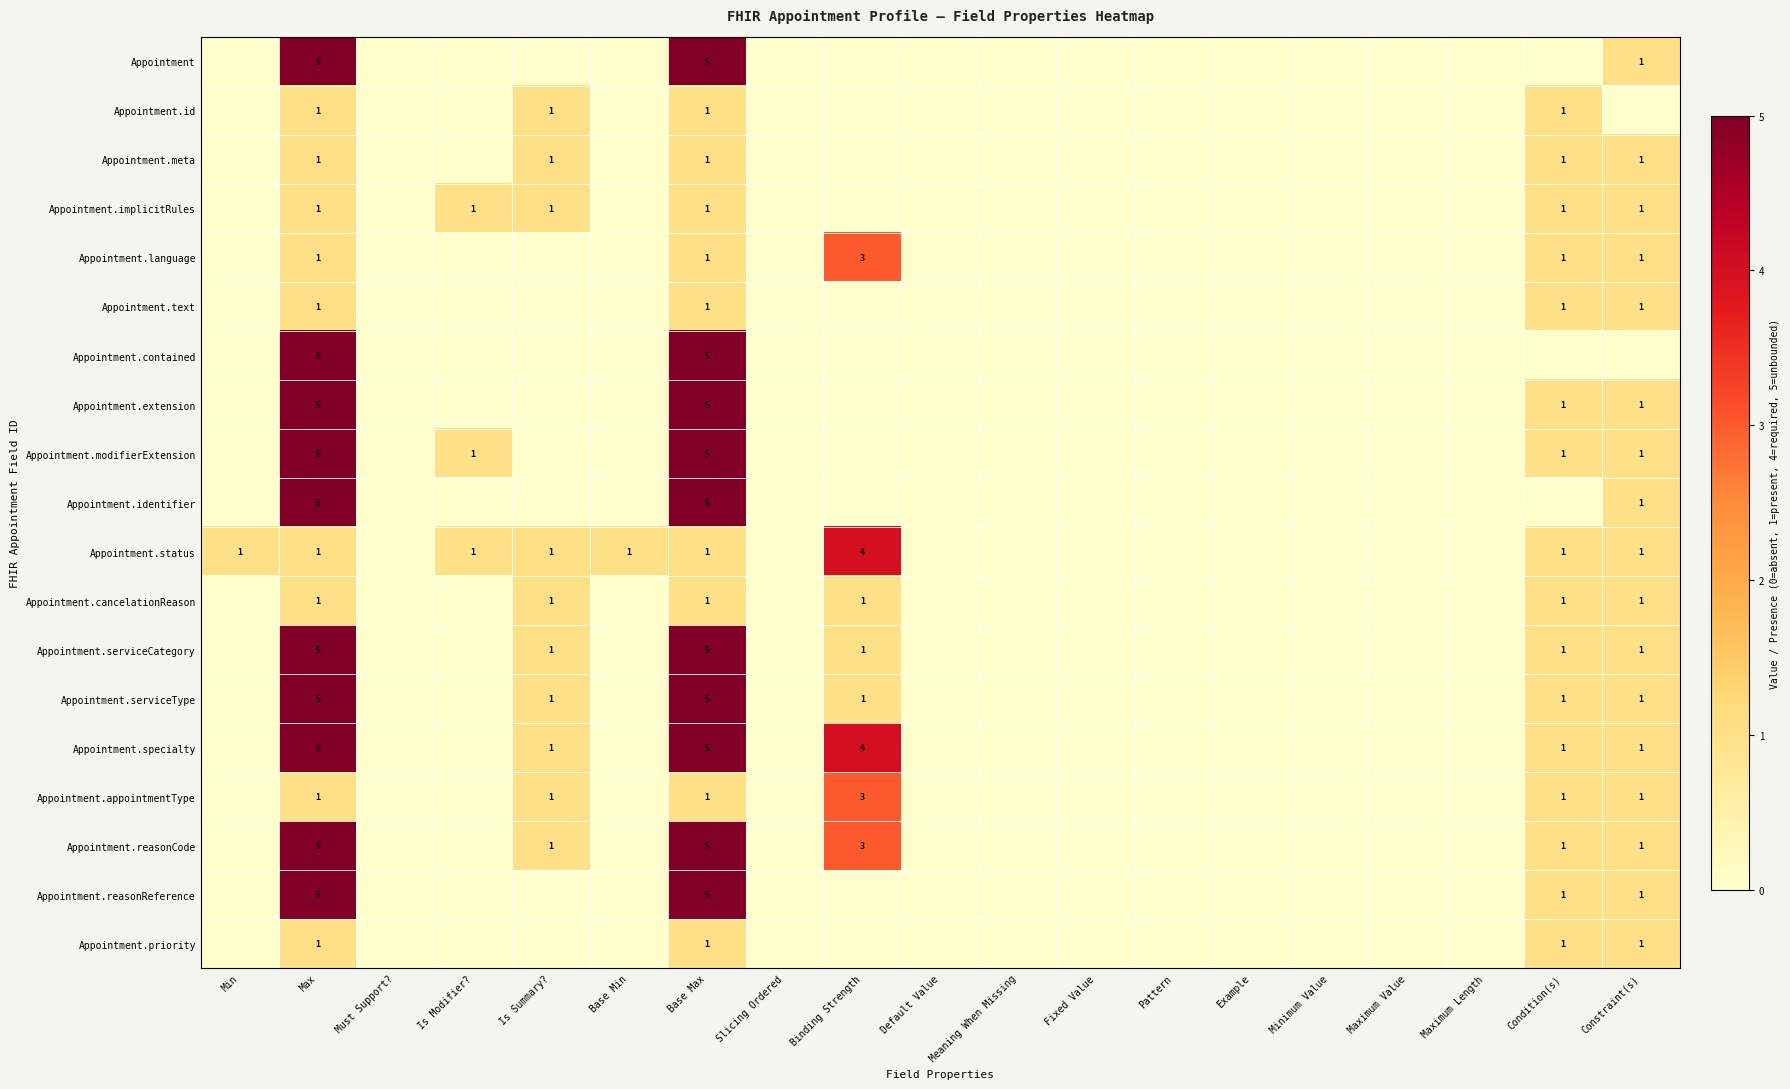

True or false: Appointment.language has a value of 3 at Binding Strength.

True